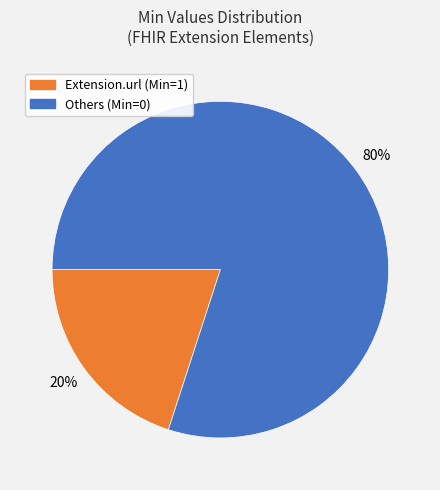

Is it true that Extension.url (Min=1) is 20% of the pie?

True